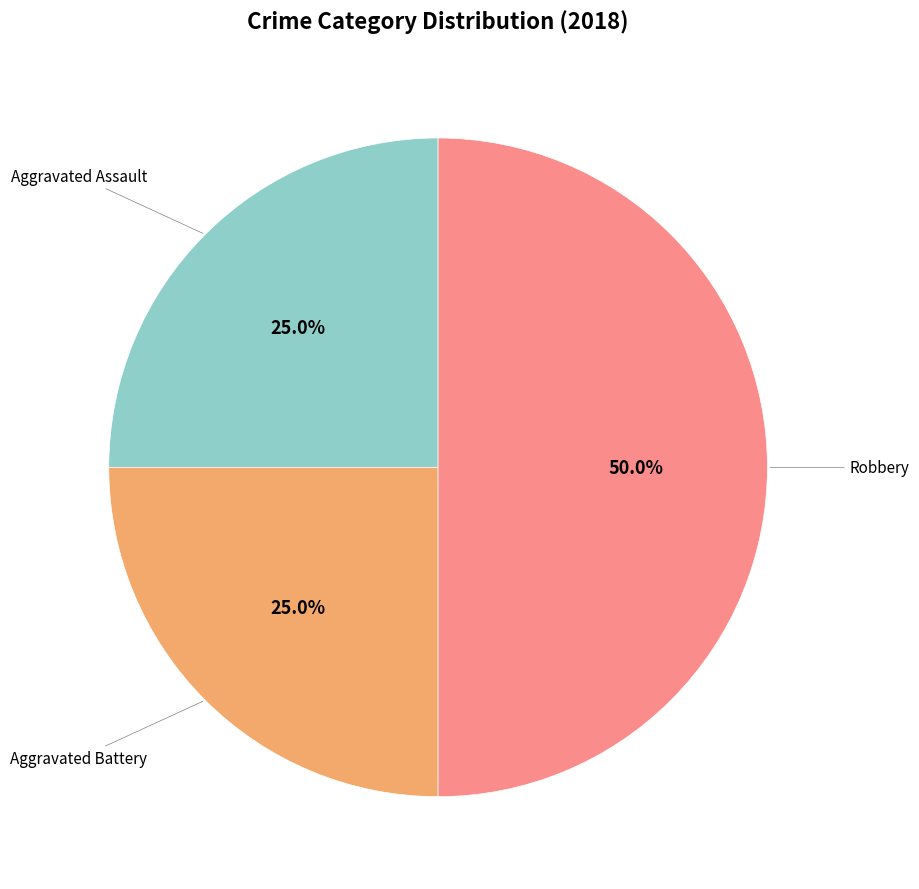

Combined, what portion of the pie is Robbery and Aggravated Assault?

75.0%